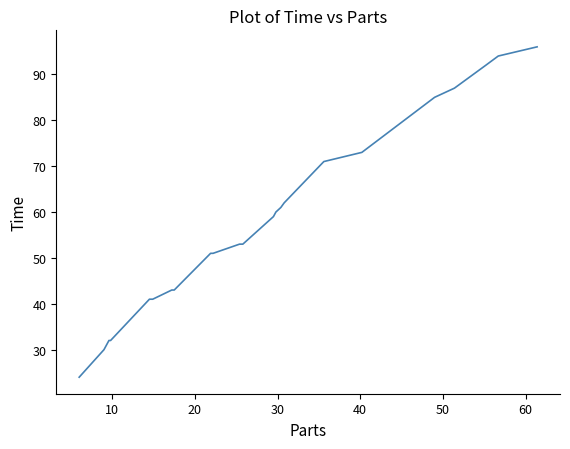

Is this an area chart (filled region under the line)?

No